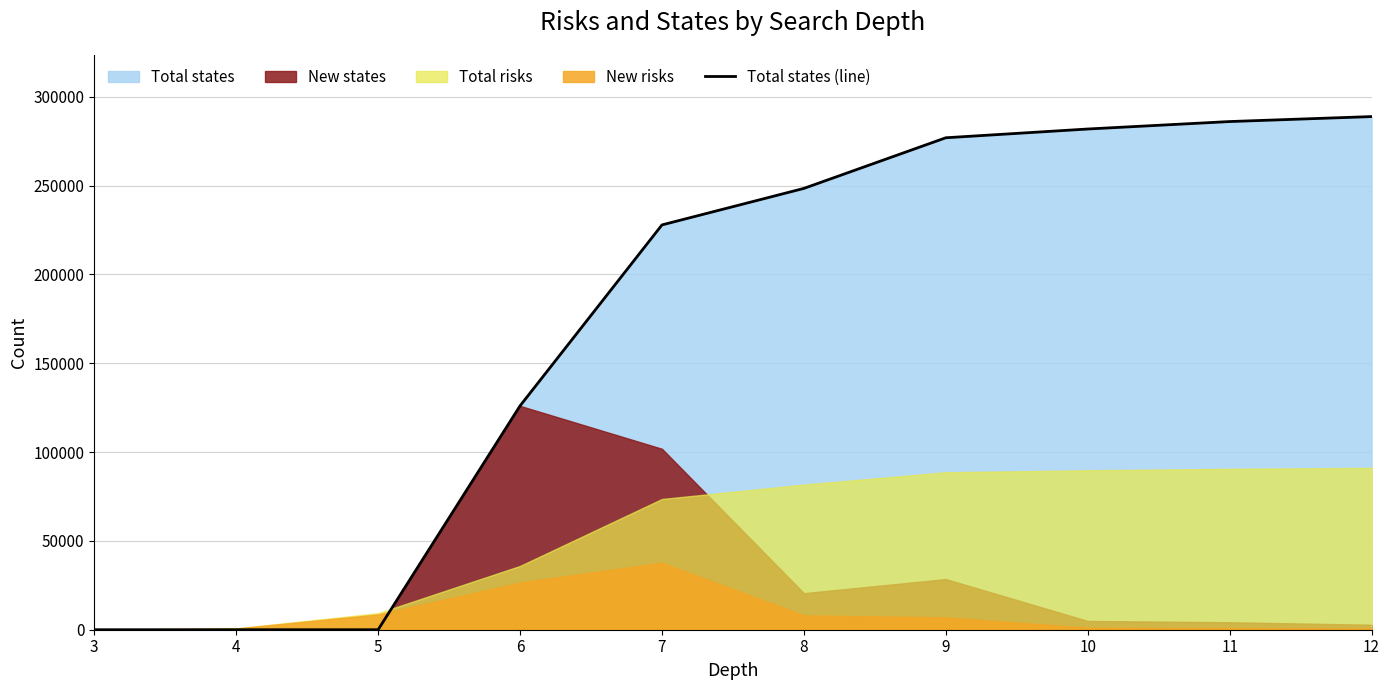

Reading left to right, what are all the values shown in this chart?

0	0	0	126012	227866	248420	276924	281854	286054	288854